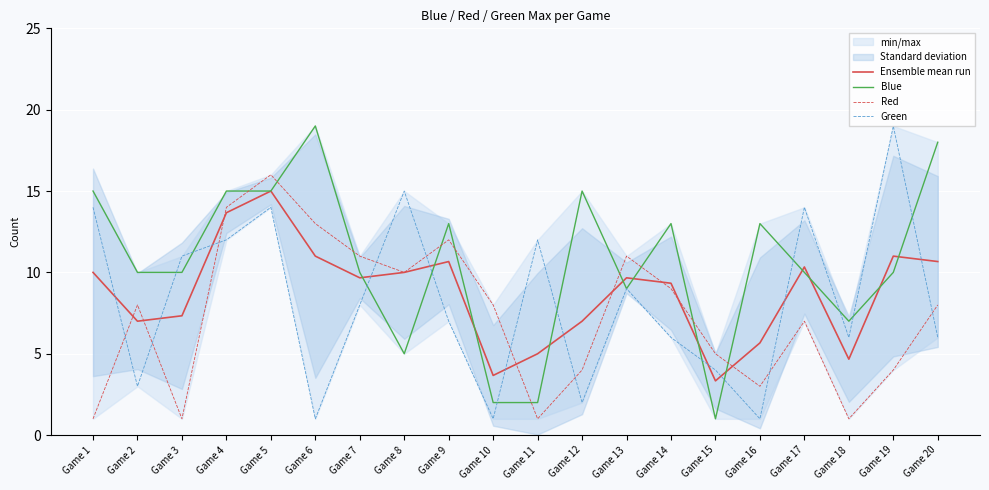

Between Game 4 and Game 11, which series saw the biggest shift?

Blue